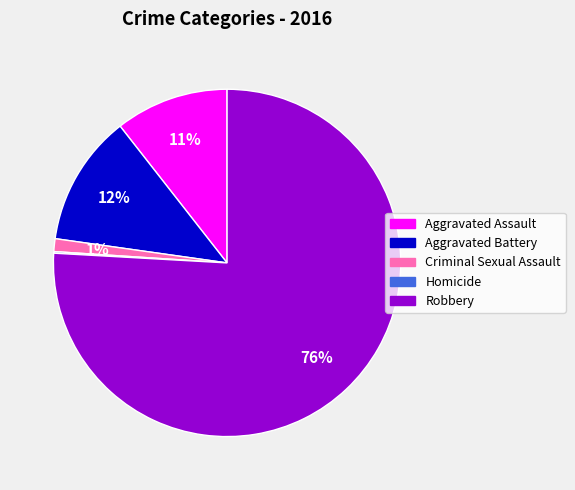

Which category has the biggest portion of the pie?

Robbery